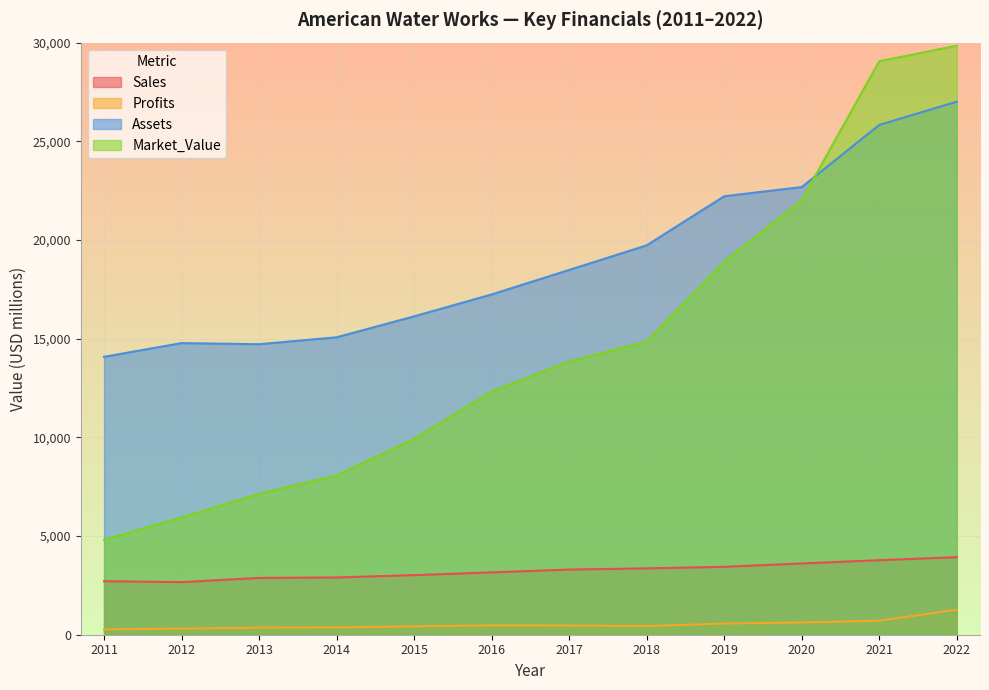

What is the sum of all Profits values?

6270.5